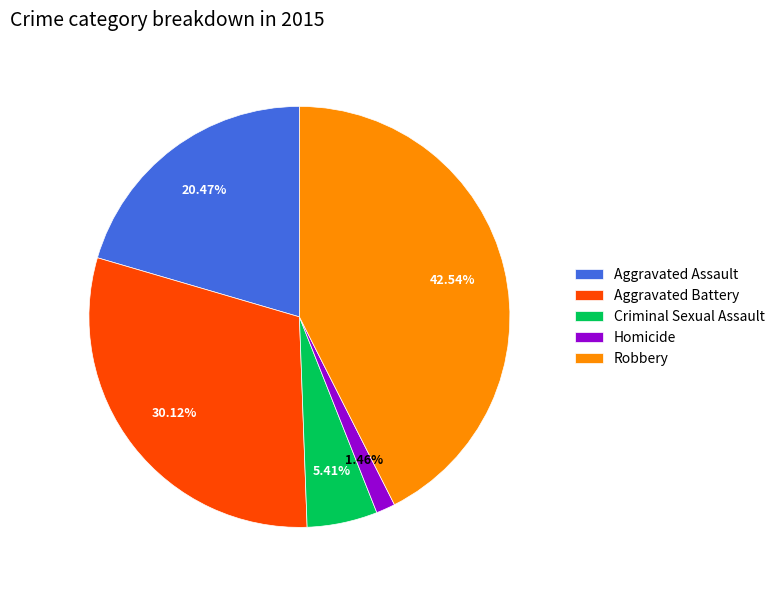

To the nearest percent, what is the difference between the largest and smallest slice percentages?

41%